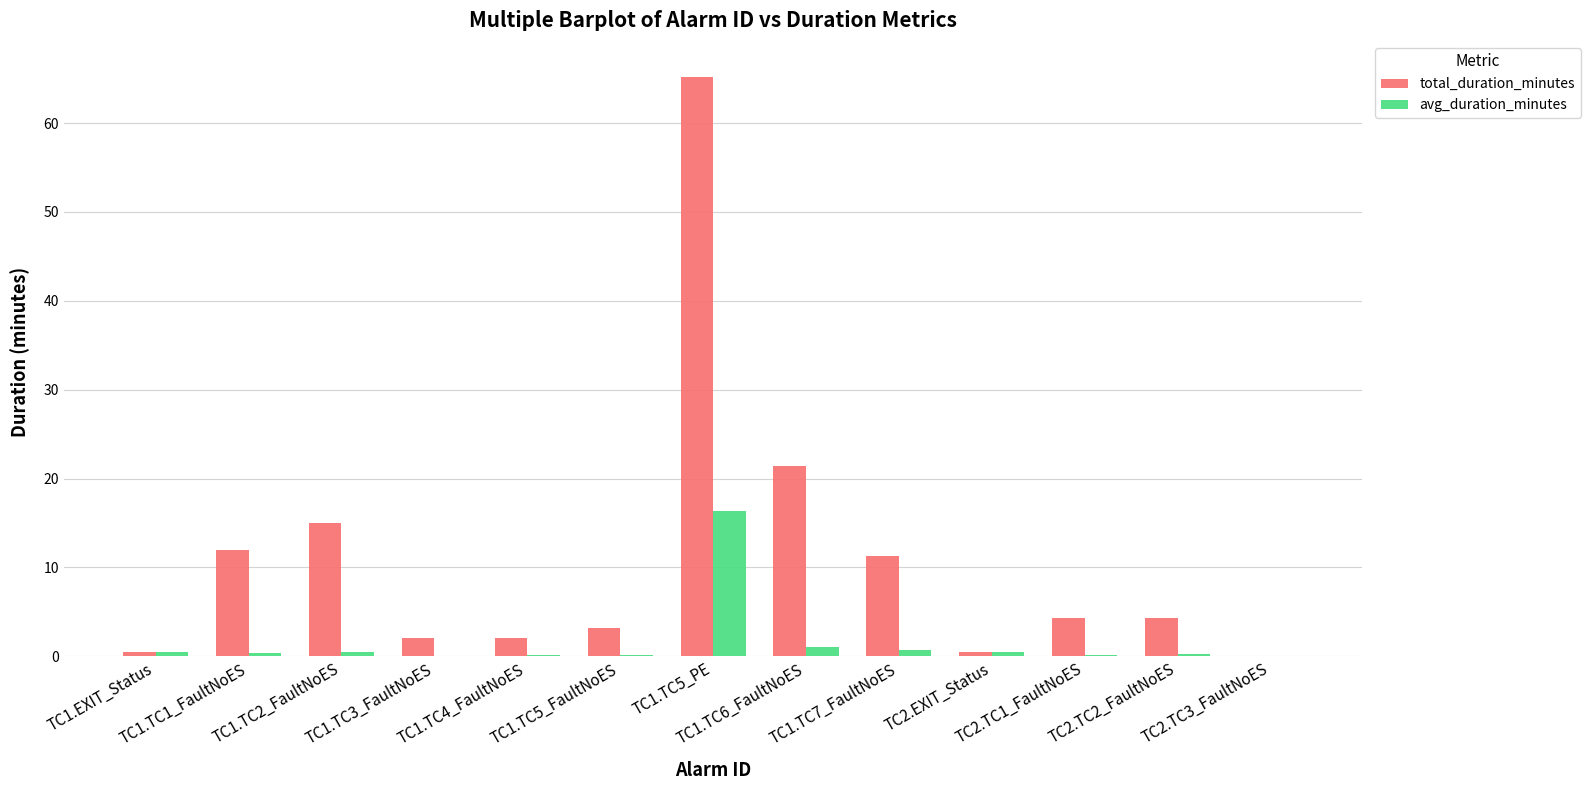

Which series has the largest total across all categories?

total_duration_minutes